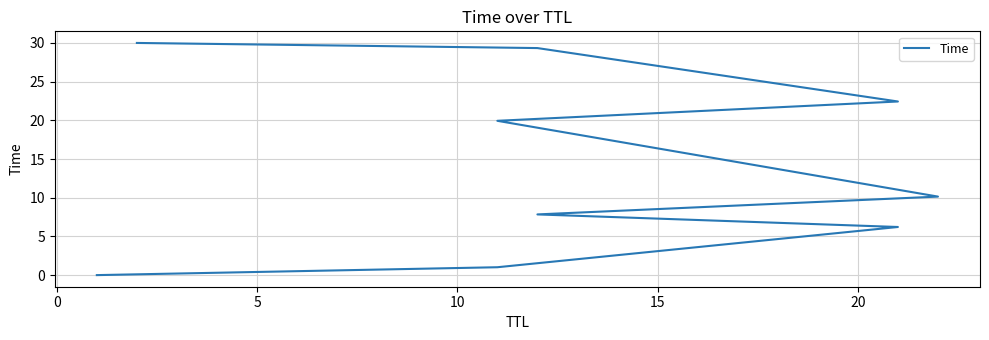

Reading left to right, list all the values displayed in this chart.

0.0	1.0	6.2	7.8	10.1	19.9	22.4	29.3	30.0